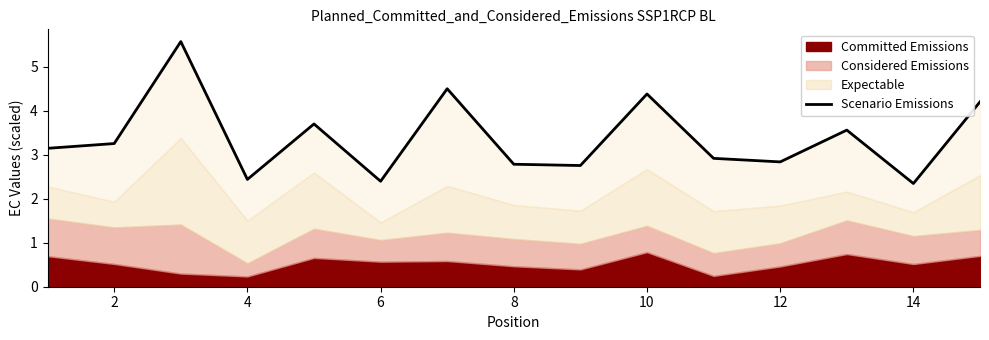

What is the sum of all values?

50.8